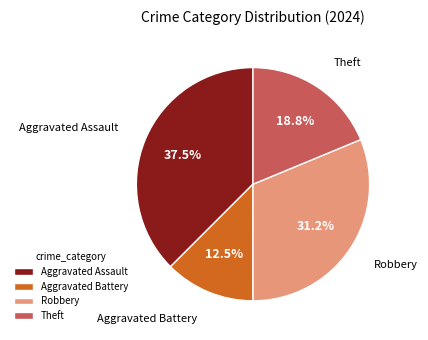

Approximately how many times larger is the value at Theft compared to Robbery?

0.6